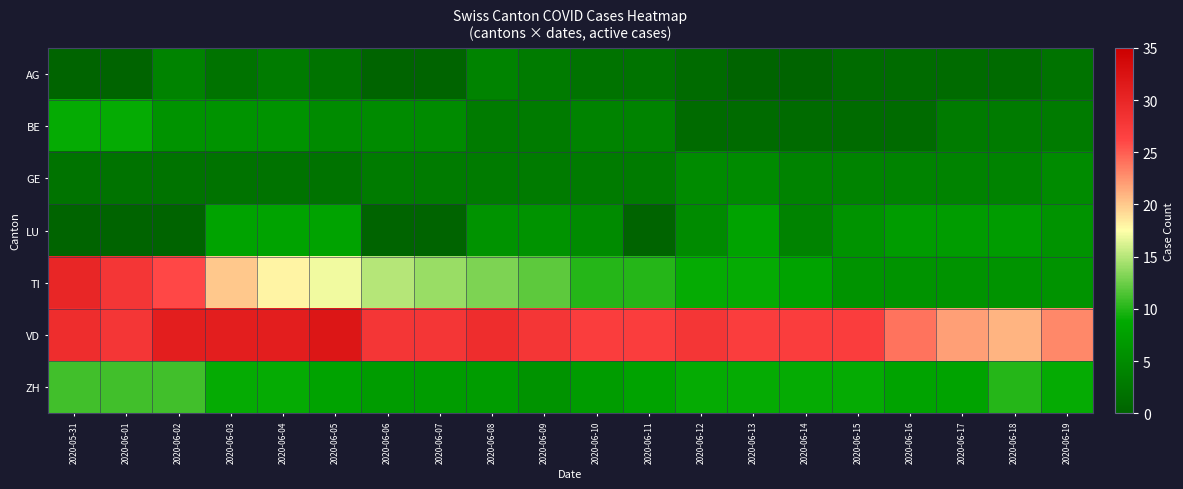

Reading right to left, extract all data points from this chart.

AG: 2020-06-19=2	2020-06-18=1	2020-06-17=1	2020-06-16=1	2020-06-15=1	2020-06-14=0	2020-06-13=0	2020-06-12=1	2020-06-11=2	2020-06-10=2	2020-06-09=3	2020-06-08=4	2020-06-07=0	2020-06-06=0	2020-06-05=2	2020-06-04=3	2020-06-03=2	2020-06-02=4	2020-06-01=0	2020-05-31=0
BE: 2020-06-19=3	2020-06-18=3	2020-06-17=3	2020-06-16=1	2020-06-15=1	2020-06-14=1	2020-06-13=1	2020-06-12=1	2020-06-11=4	2020-06-10=4	2020-06-09=3	2020-06-08=3	2020-06-07=5	2020-06-06=5	2020-06-05=5	2020-06-04=6	2020-06-03=6	2020-06-02=6	2020-06-01=9	2020-05-31=9
GE: 2020-06-19=5	2020-06-18=4	2020-06-17=4	2020-06-16=4	2020-06-15=4	2020-06-14=4	2020-06-13=5	2020-06-12=5	2020-06-11=3	2020-06-10=3	2020-06-09=3	2020-06-08=3	2020-06-07=3	2020-06-06=3	2020-06-05=2	2020-06-04=2	2020-06-03=2	2020-06-02=2	2020-06-01=2	2020-05-31=2
LU: 2020-06-19=6	2020-06-18=7	2020-06-17=7	2020-06-16=7	2020-06-15=6	2020-06-14=4	2020-06-13=8	2020-06-12=5	2020-06-11=0	2020-06-10=5	2020-06-09=6	2020-06-08=6	2020-06-07=0	2020-06-06=0	2020-06-05=8	2020-06-04=8	2020-06-03=8	2020-06-02=0	2020-06-01=0	2020-05-31=0
TI: 2020-06-19=6	2020-06-18=6	2020-06-17=6	2020-06-16=6	2020-06-15=6	2020-06-14=8	2020-06-13=9	2020-06-12=9	2020-06-11=10	2020-06-10=10	2020-06-09=12	2020-06-08=13	2020-06-07=14	2020-06-06=15	2020-06-05=17	2020-06-04=18	2020-06-03=20	2020-06-02=26	2020-06-01=28	2020-05-31=30
VD: 2020-06-19=23	2020-06-18=21	2020-06-17=22	2020-06-16=24	2020-06-15=27	2020-06-14=27	2020-06-13=27	2020-06-12=28	2020-06-11=27	2020-06-10=27	2020-06-09=28	2020-06-08=29	2020-06-07=28	2020-06-06=28	2020-06-05=32	2020-06-04=31	2020-06-03=31	2020-06-02=31	2020-06-01=28	2020-05-31=29
ZH: 2020-06-19=9	2020-06-18=10	2020-06-17=8	2020-06-16=8	2020-06-15=9	2020-06-14=9	2020-06-13=9	2020-06-12=9	2020-06-11=8	2020-06-10=7	2020-06-09=6	2020-06-08=7	2020-06-07=7	2020-06-06=7	2020-06-05=8	2020-06-04=9	2020-06-03=9	2020-06-02=11	2020-06-01=11	2020-05-31=11